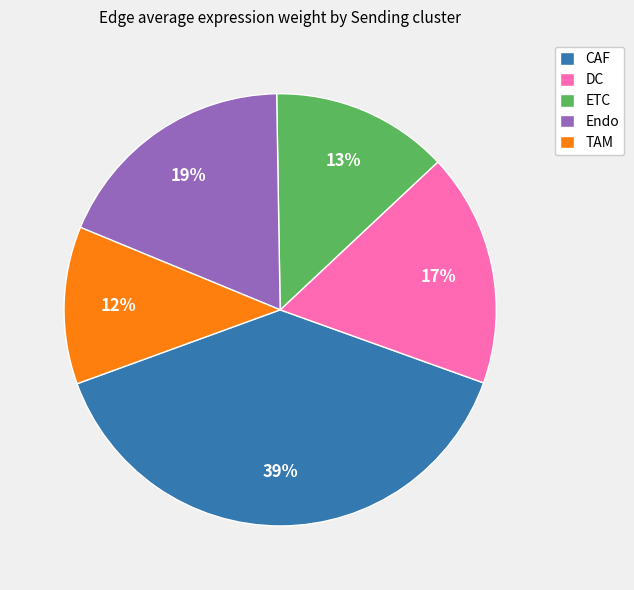

Do Endo and DC together represent more than half of the pie?

No